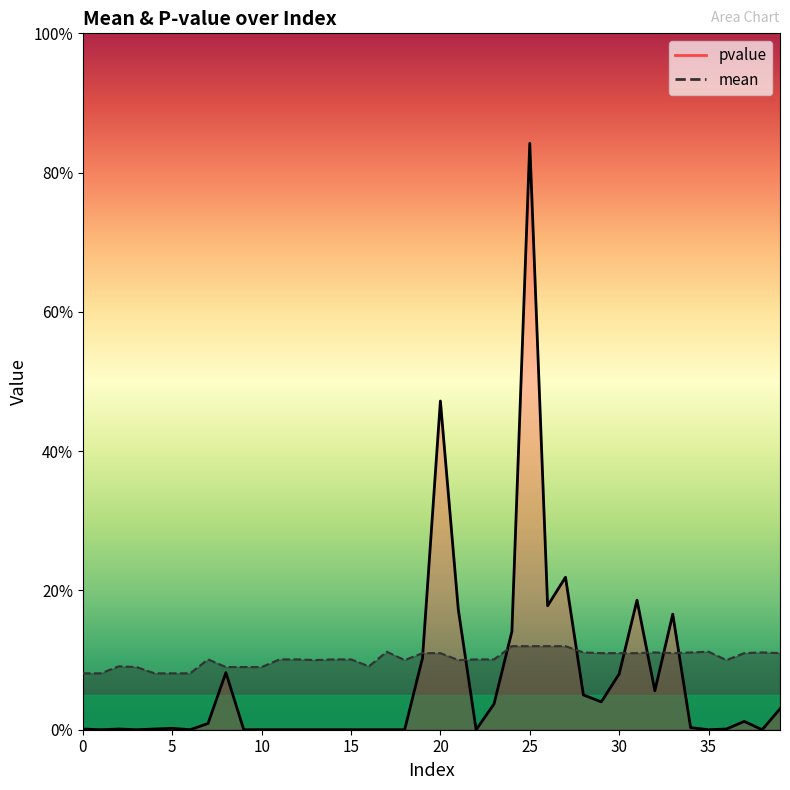

Reading left to right, what are all the values shown in this chart?

pvalue: 0.0	0.0	0.0	0.0	0.0	0.0	0.0	0.0	0.1	0.0	0.0	0.0	0.0	0.0	0.0	0.0	0.0	0.0	0.0	0.1	0.5	0.2	0.0	0.0	0.1	0.8	0.2	0.2	0.1	0.0	0.1	0.2	0.1	0.2	0.0	0.0	0.0	0.0	0.0	0.0
mean: 0.1	0.1	0.1	0.1	0.1	0.1	0.1	0.1	0.1	0.1	0.1	0.1	0.1	0.1	0.1	0.1	0.1	0.1	0.1	0.1	0.1	0.1	0.1	0.1	0.1	0.1	0.1	0.1	0.1	0.1	0.1	0.1	0.1	0.1	0.1	0.1	0.1	0.1	0.1	0.1